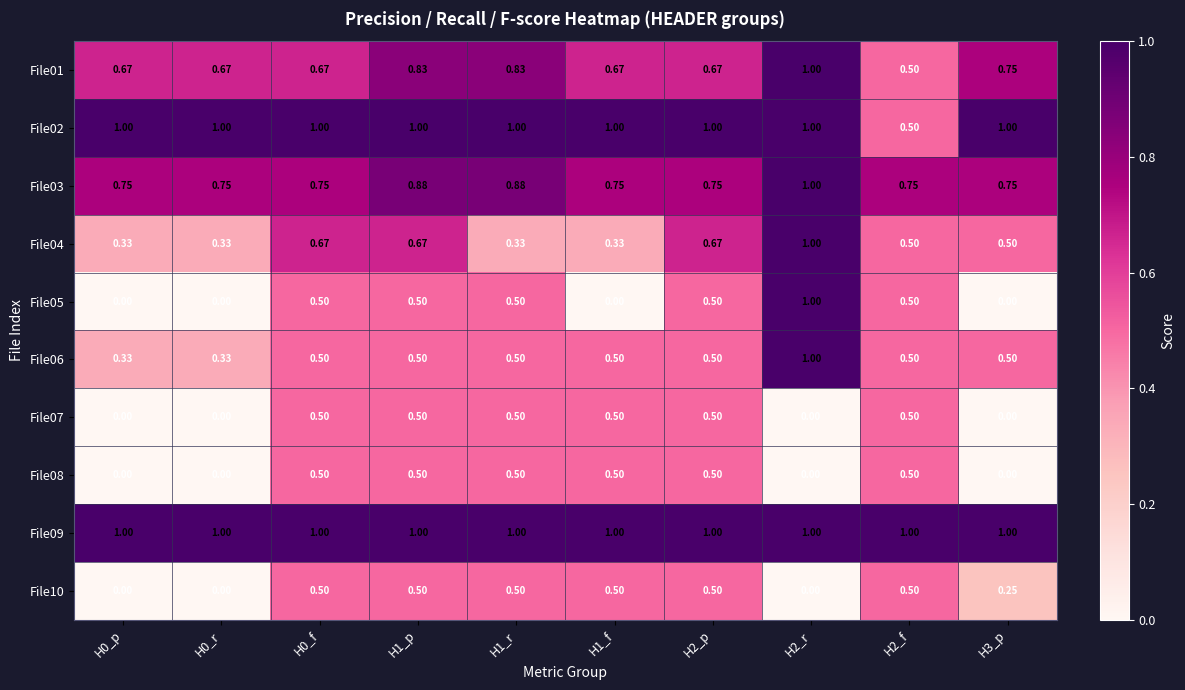

How many distinct data groups are displayed?

10